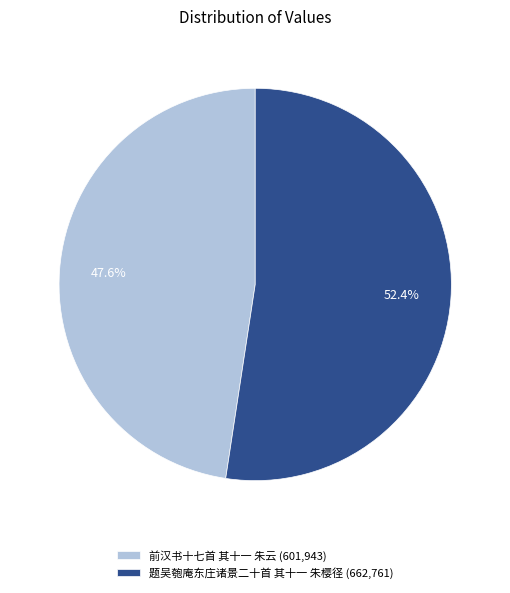

How much of the chart is everything except 前汉书十七首 其十一 朱云?

52.4%